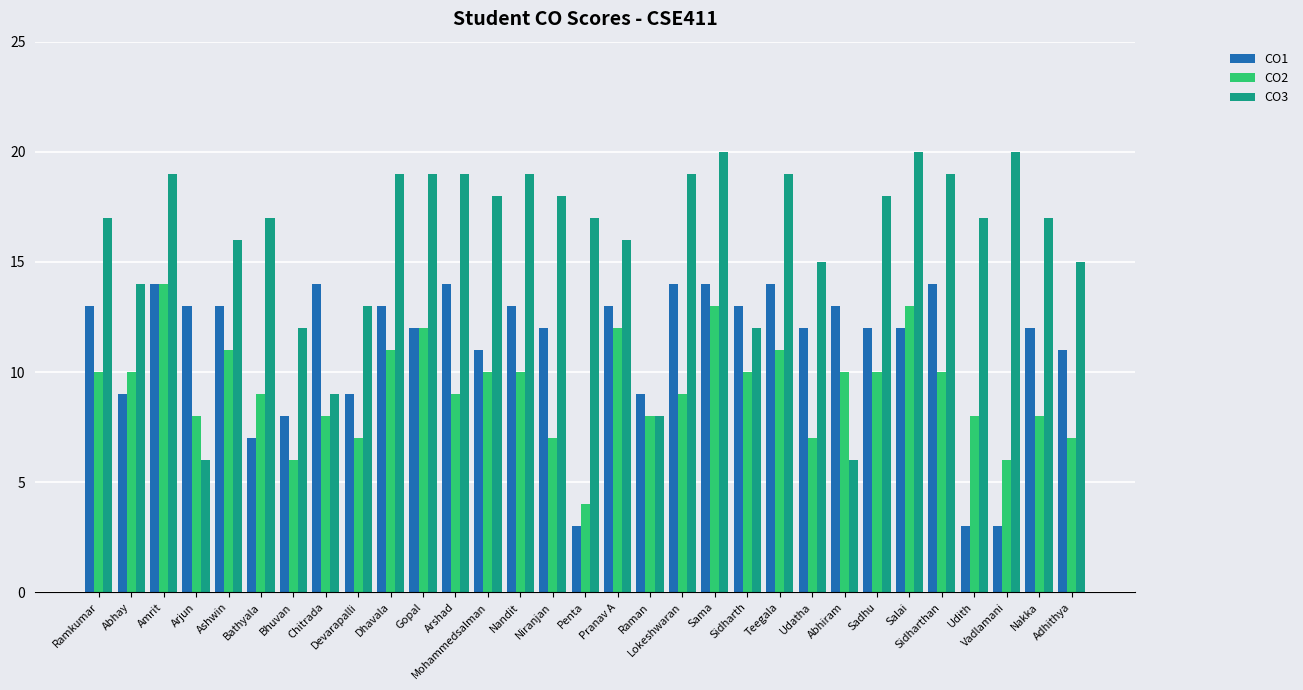

What is the difference between the maximum and minimum values in the CO3 series?

14